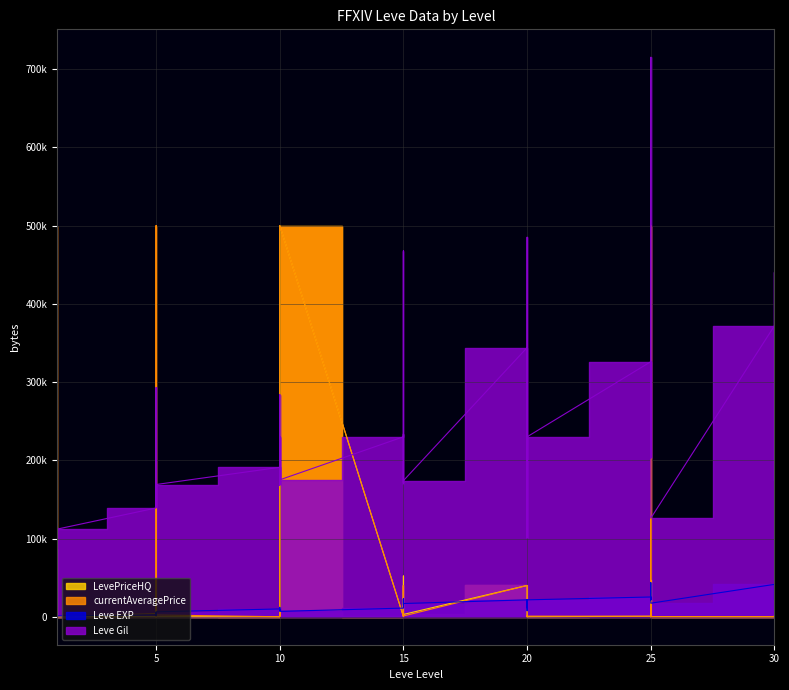

What is the value of the Leve Gil point at the 35th from the left?

326000